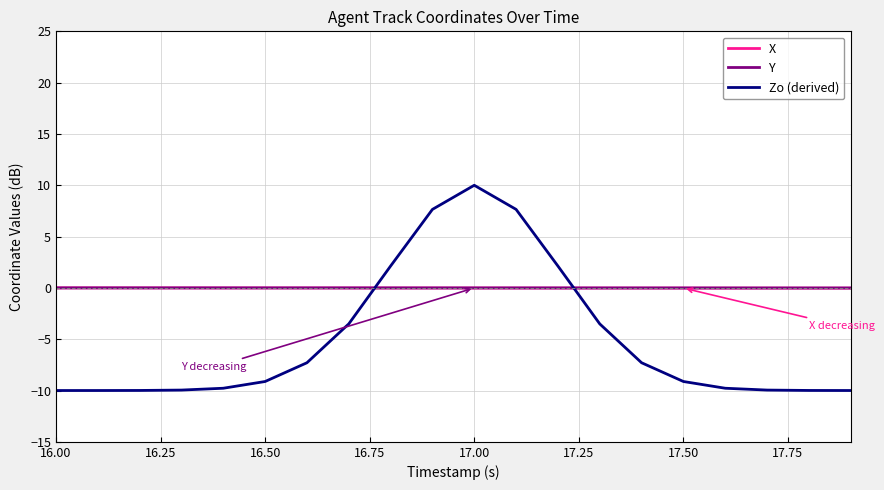

What is the average value of the Zo (derived) series?

-5.0